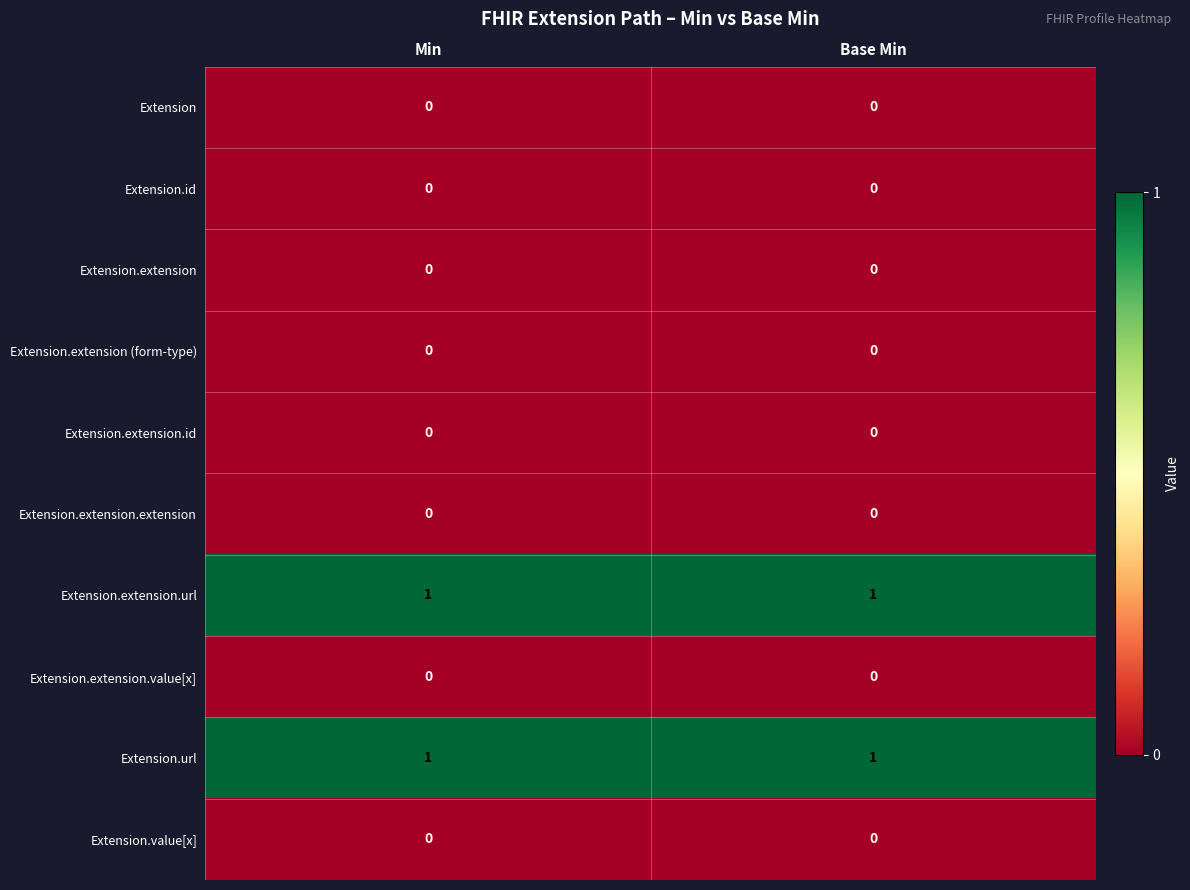

The value of Extension.value[x] at Min is 0. True or false?

True